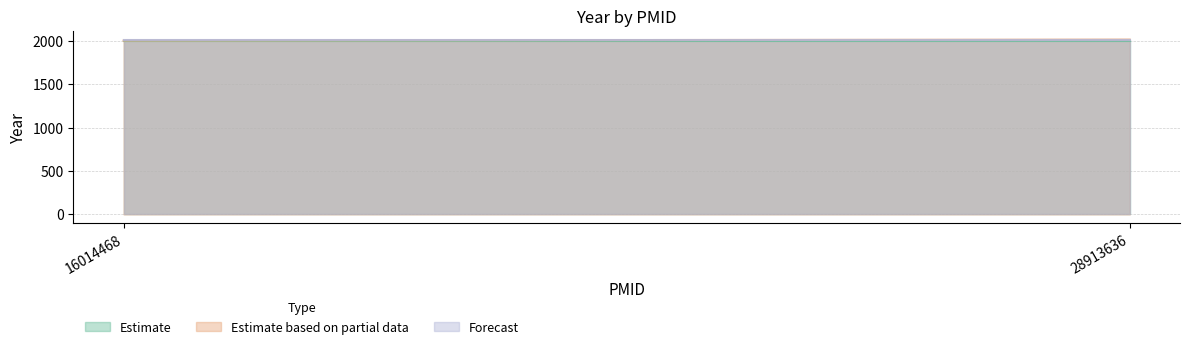

What is the difference between the highest and lowest values at 16014468?

12